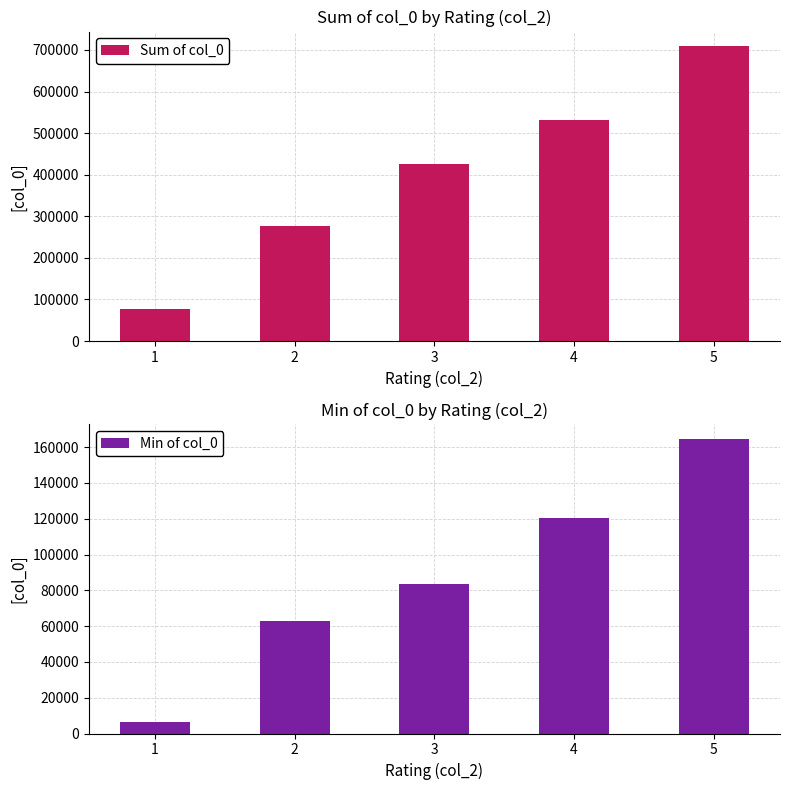

At which category is the sum across all series the highest?

5